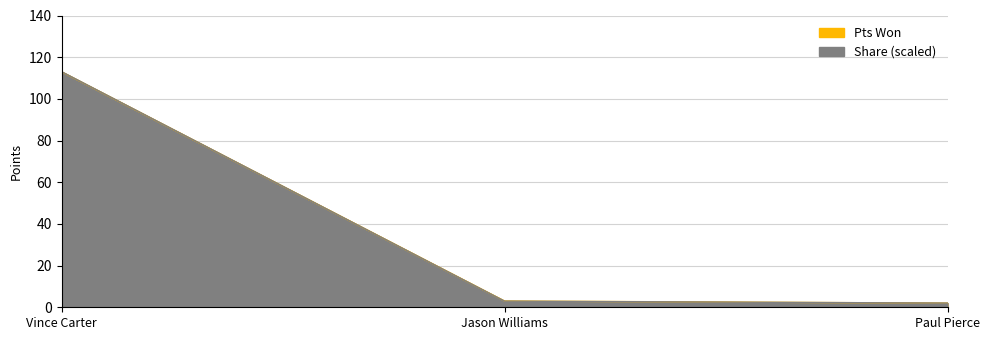

The Pts Won series shows 5.0 at Jason Williams. True or false?

False